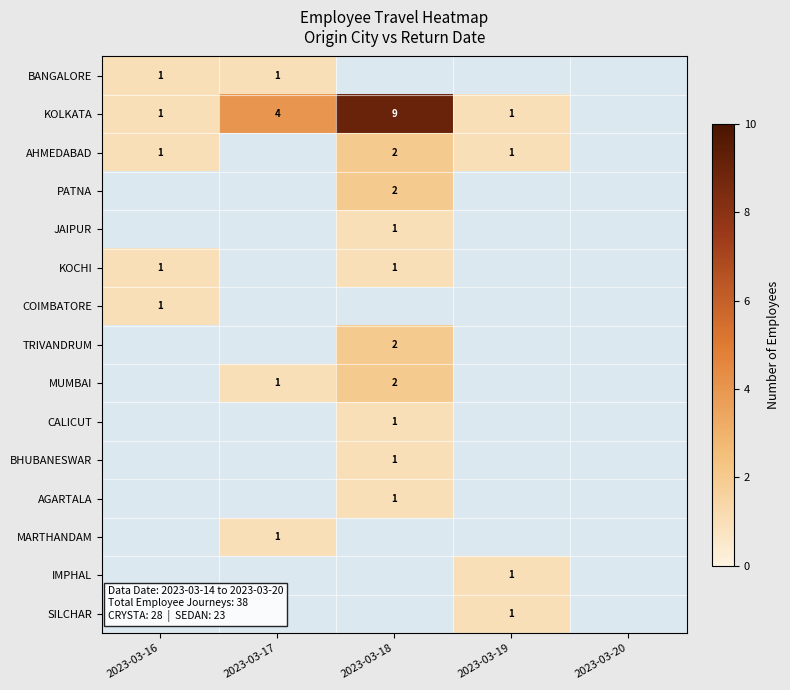

The AGARTALA series shows 2 at 2023-03-18. True or false?

False